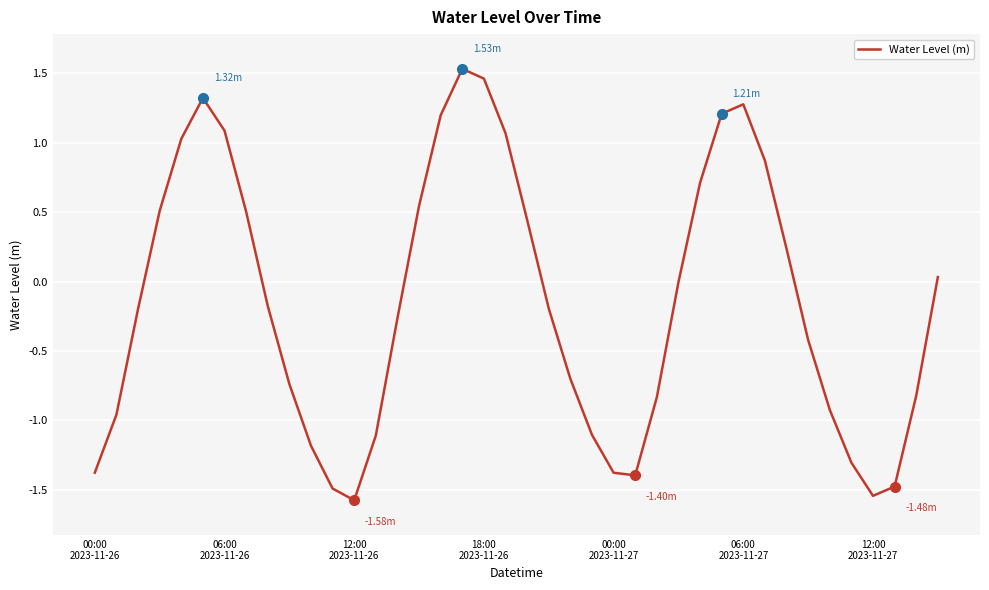

What is the difference between the maximum and minimum values?

3.1